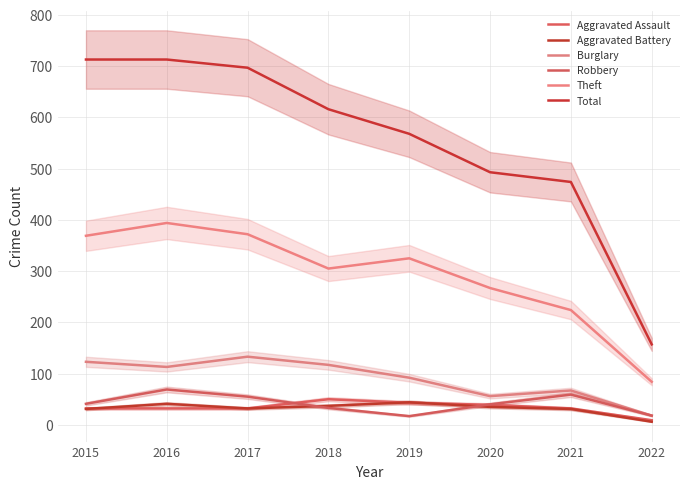

What is the minimum value for Aggravated Battery?

6